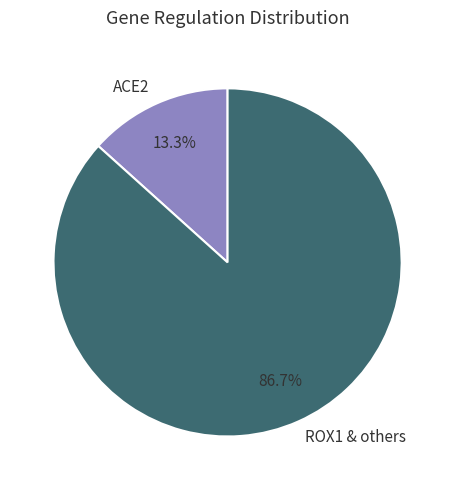

Which slice is the smallest?

ACE2